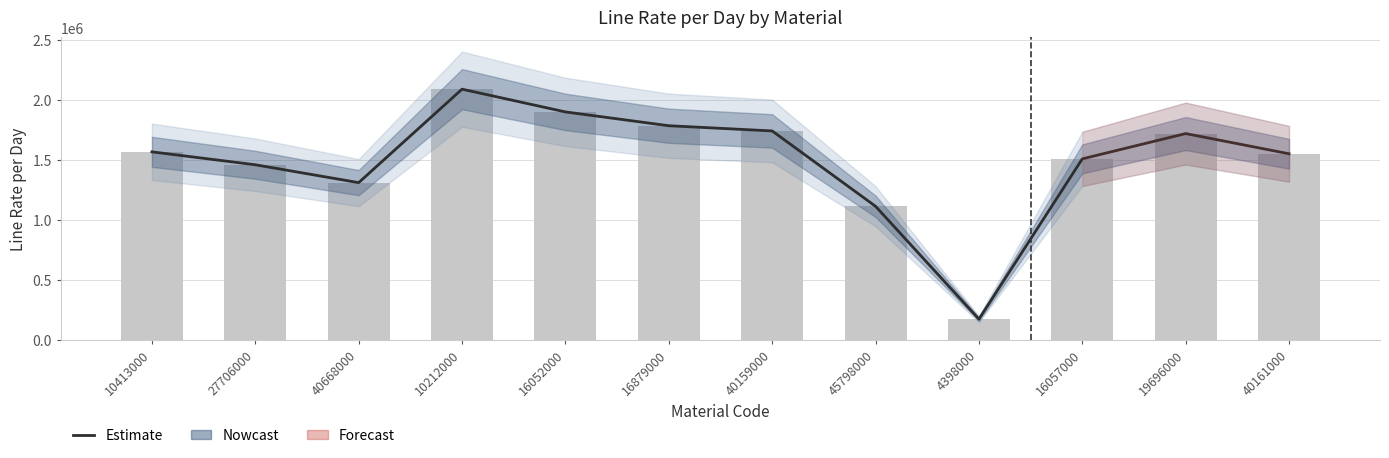

Reading left to right, list all the values displayed in this chart.

1567641.6	1459987.2	1310976.0	2090188.8	1900512.0	1785369.6	1742054.4	1113868.8	173318.4	1509120.0	1720051.2	1551744.0